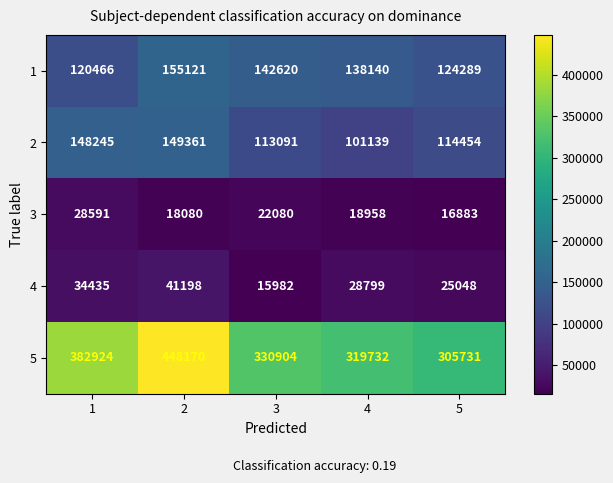

The 2 series shows 101139 at 4. True or false?

True